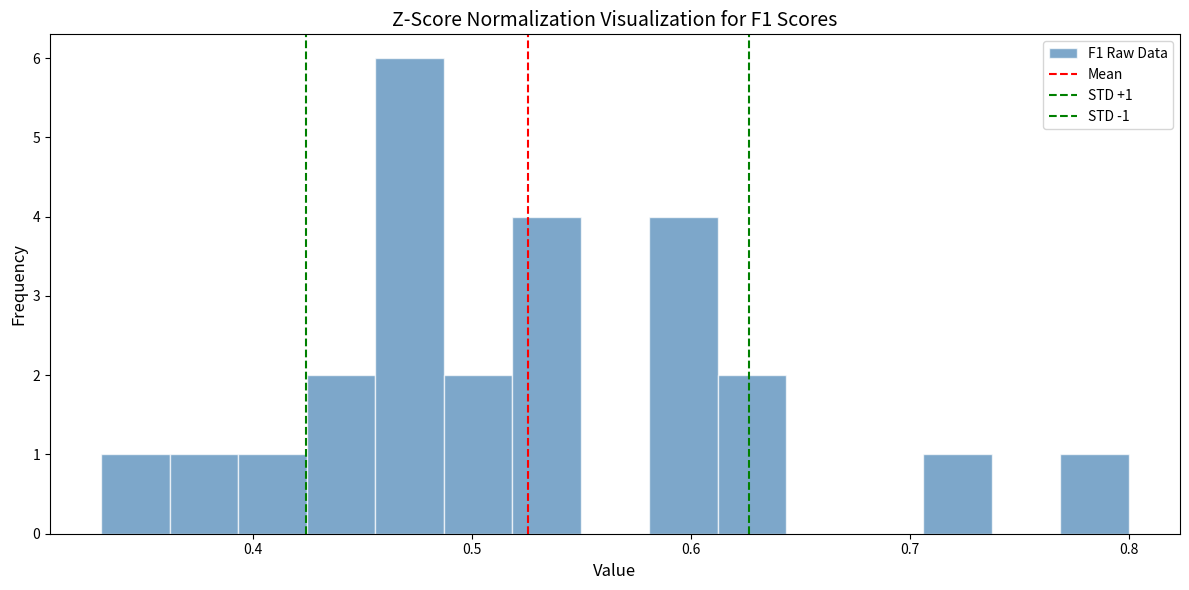

Around what value on the x-axis is the tallest bar? Give the approximate position of its centre, as read against the axis.

0.47